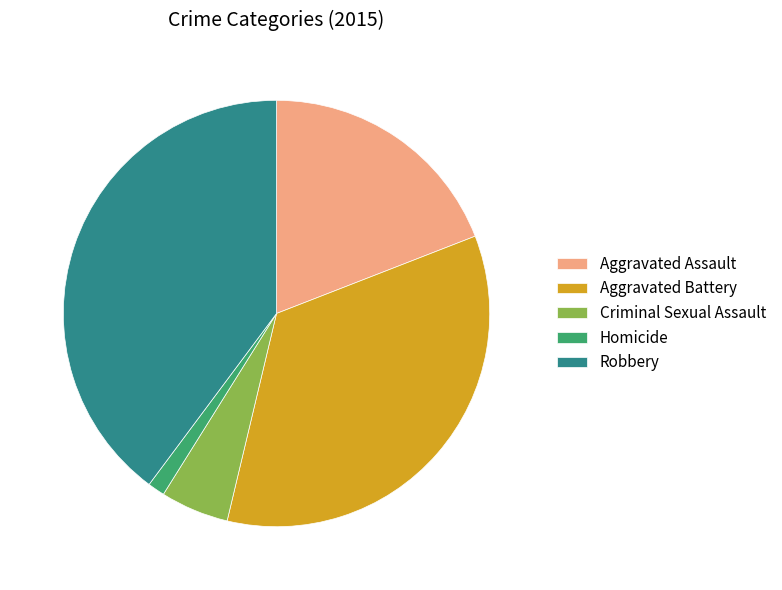

True or false: Robbery accounts for 40% of the total.

True